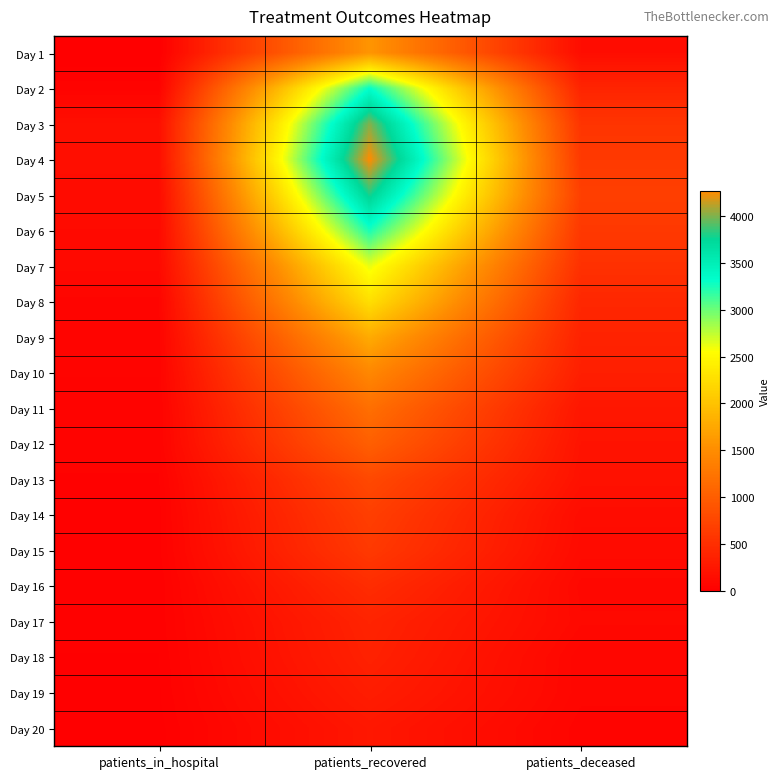

At how many categories does at least one series exceed 504?

2